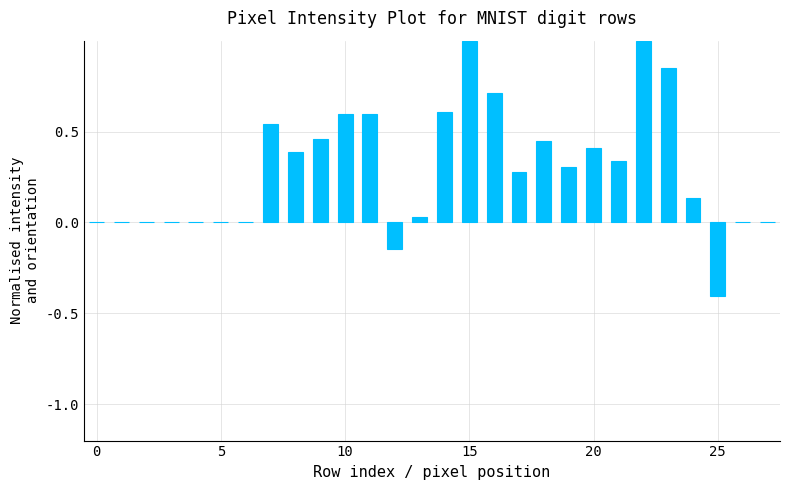

Are the bars horizontal?

No